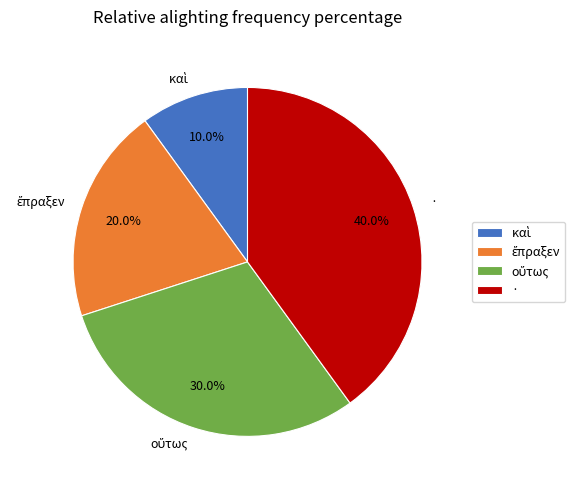

Is · the majority of the pie?

No